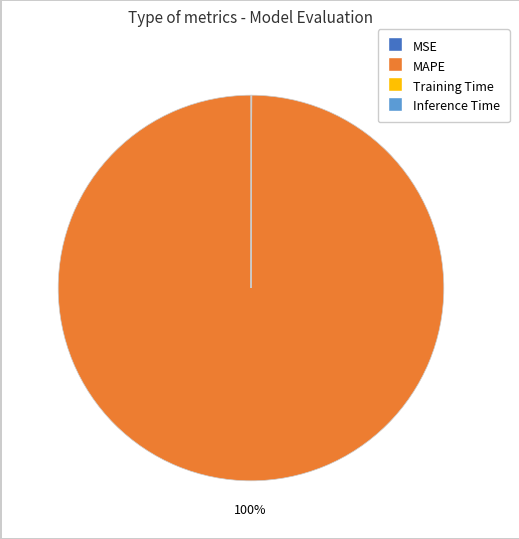

Does any single category account for the majority?

Yes